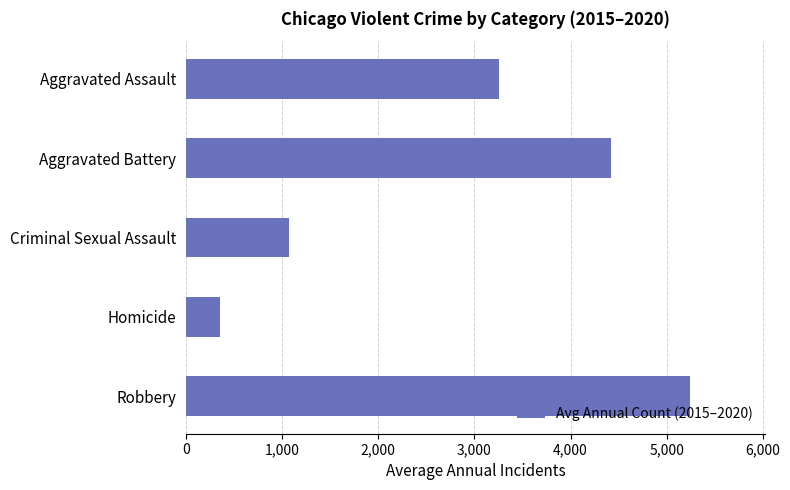

What is the change in value from Aggravated Battery to Criminal Sexual Assault?

-3355.3